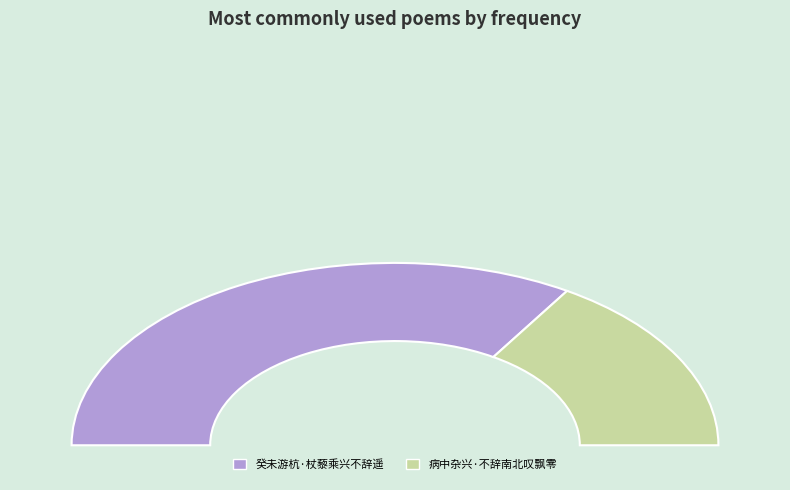

Does any single category account for the majority?

Yes